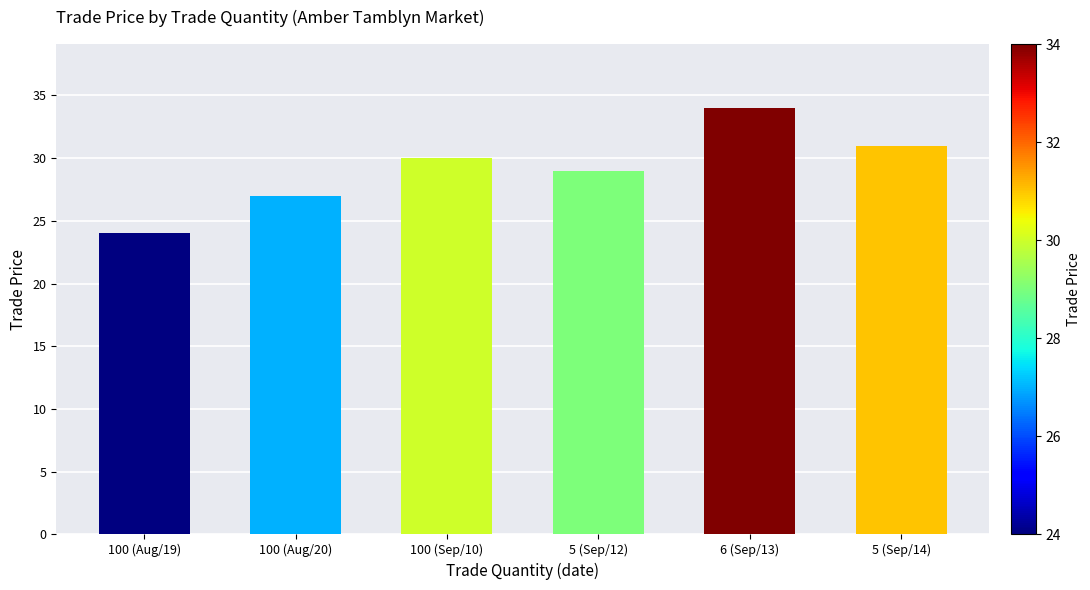

List the labels in order of value, smallest first.

100 (Aug/19), 100 (Aug/20), 5 (Sep/12), 100 (Sep/10), 5 (Sep/14), 6 (Sep/13)